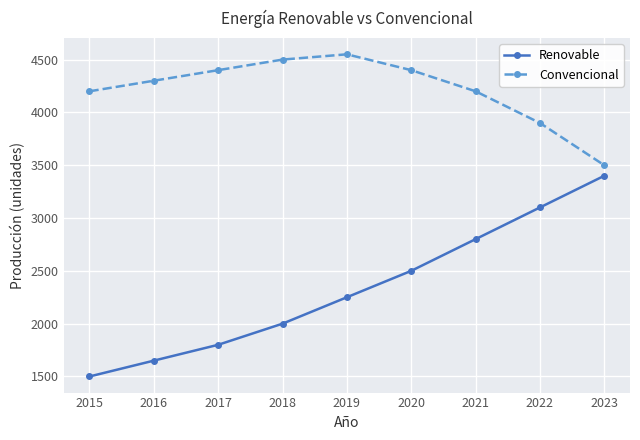

Is it true that Renovable equals 3100 at 2022?

True